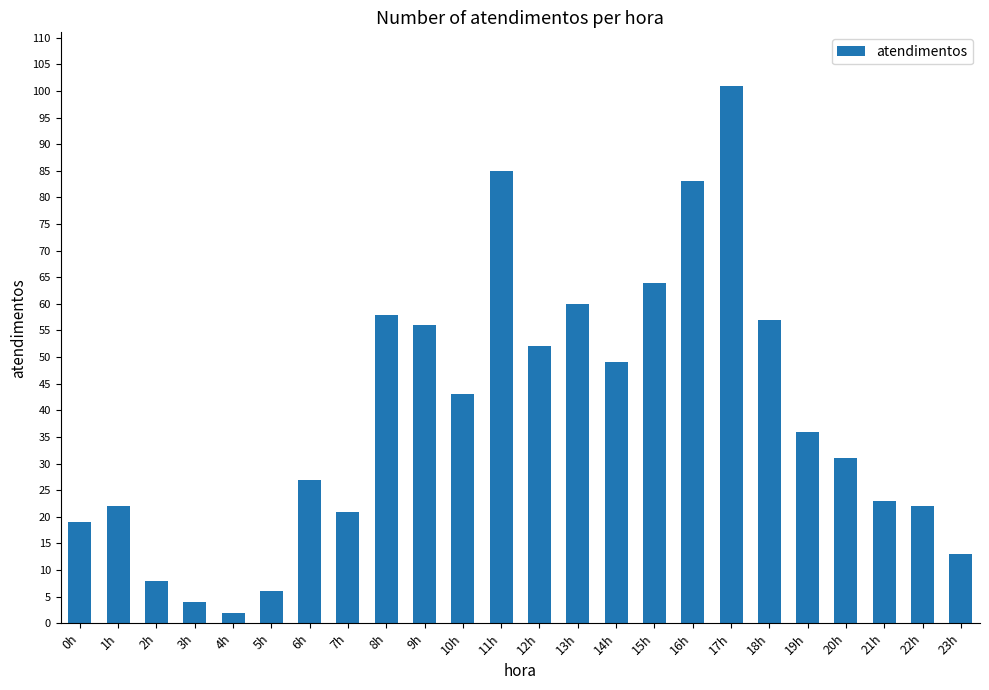

Which has a higher value, 1h or 17h?

17h